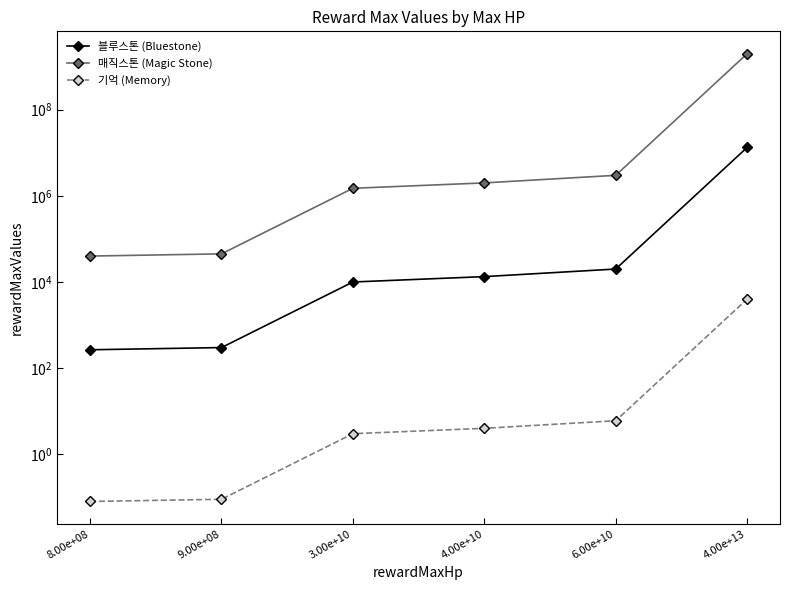

Which has a higher value, 4.00e+13 or 9.00e+08?

4.00e+13